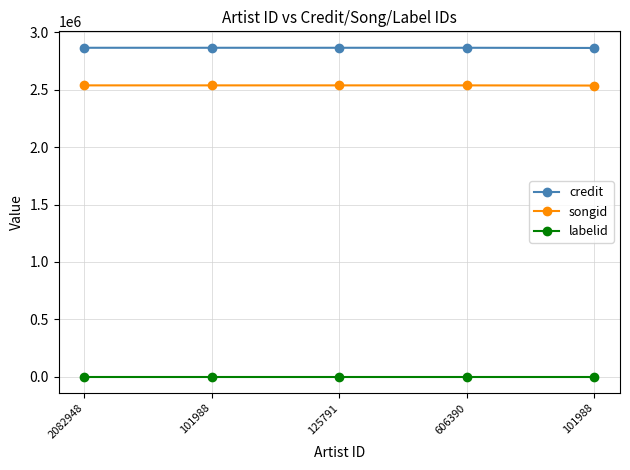

What is the sum of all songid values?

12693621